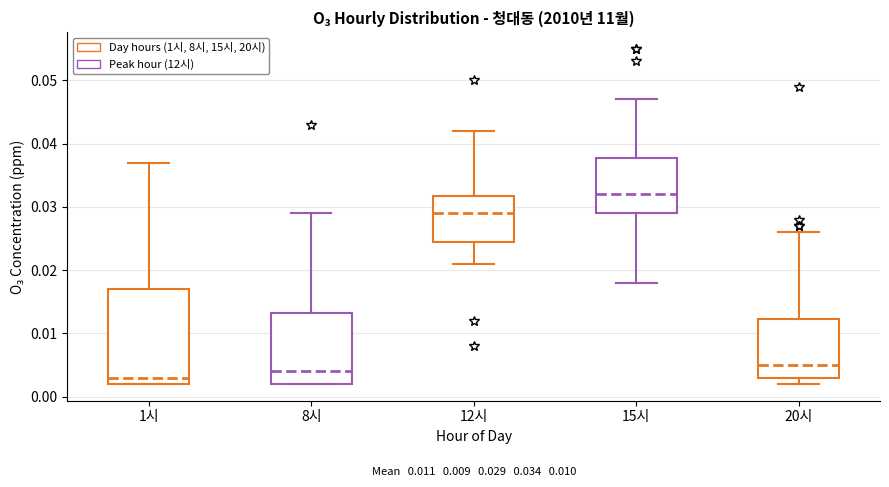

Which box is the tallest, from its lower edge to its upper edge?

1시